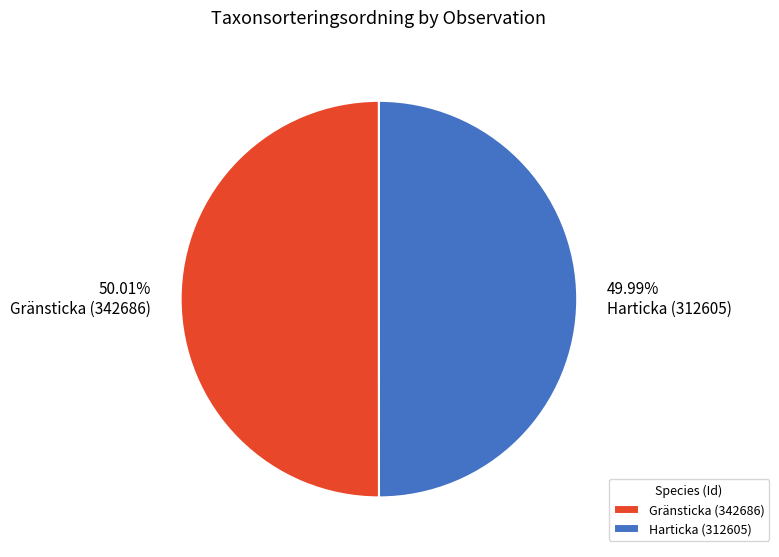

Is it true that Harticka (312605) is 42% of the pie?

False